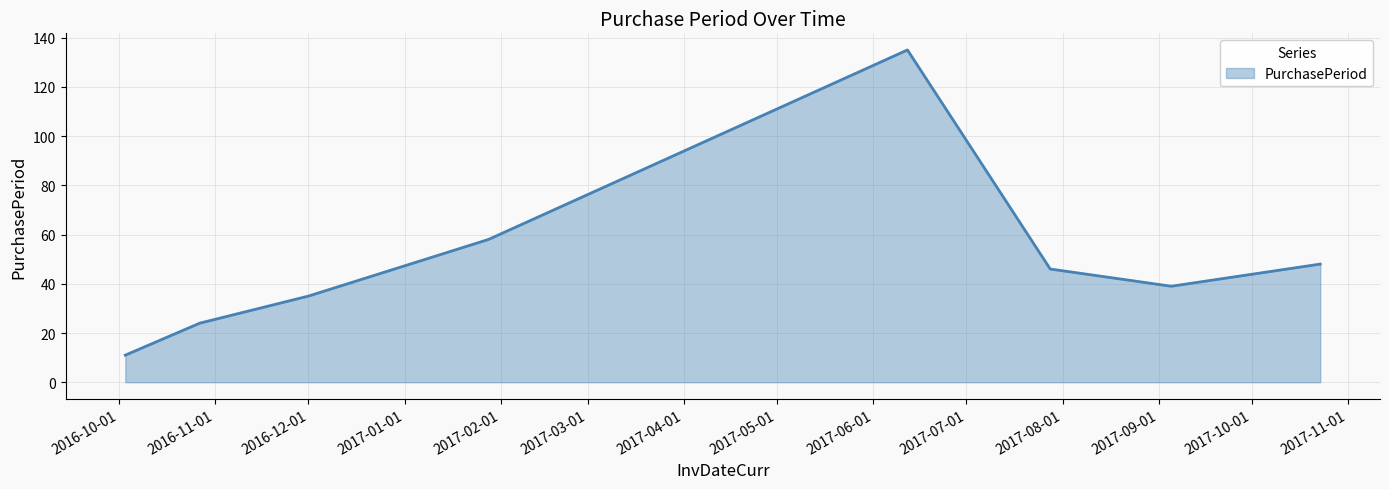

What is the maximum value shown in the chart?

135